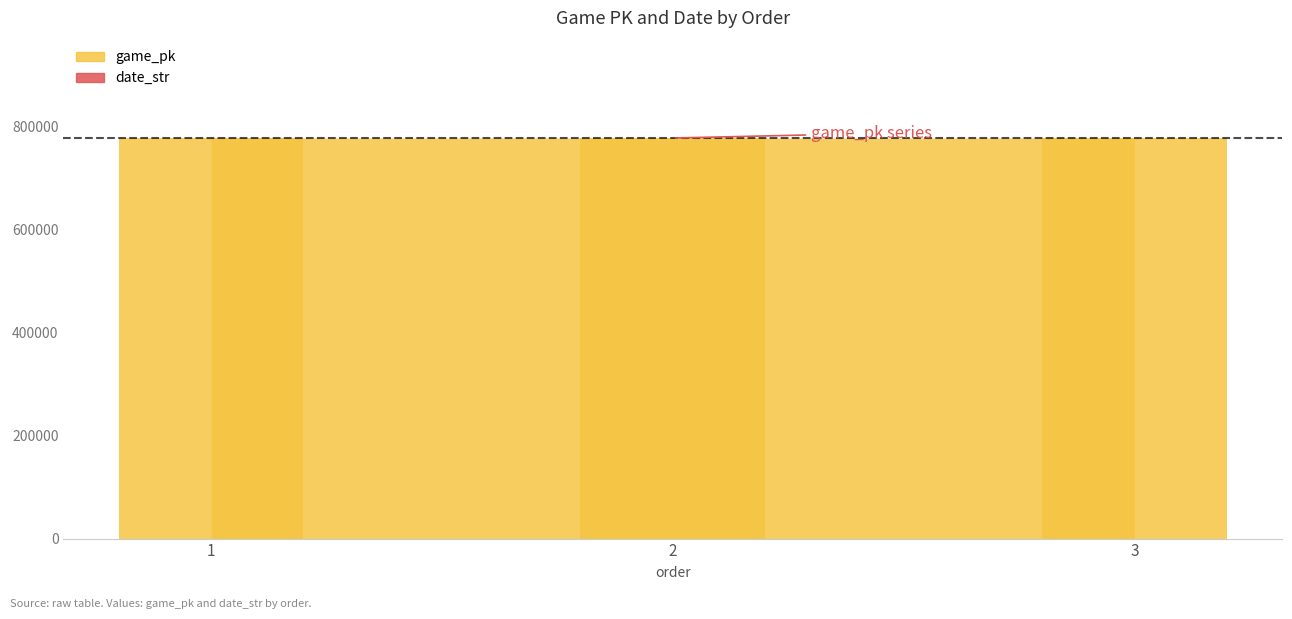

How many distinct data groups are displayed?

2